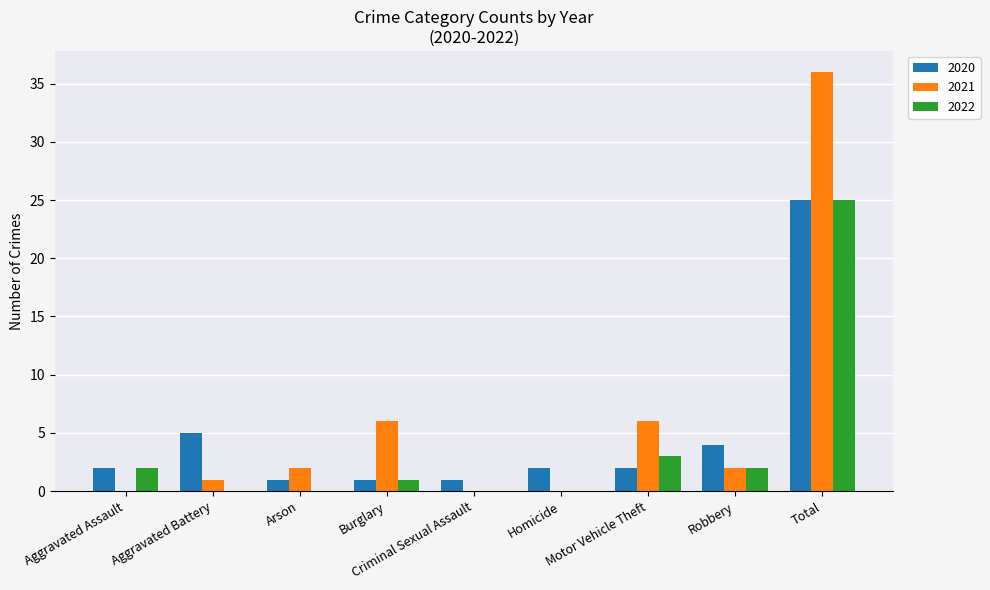

What are all the series names shown in the legend?

2020, 2021, 2022